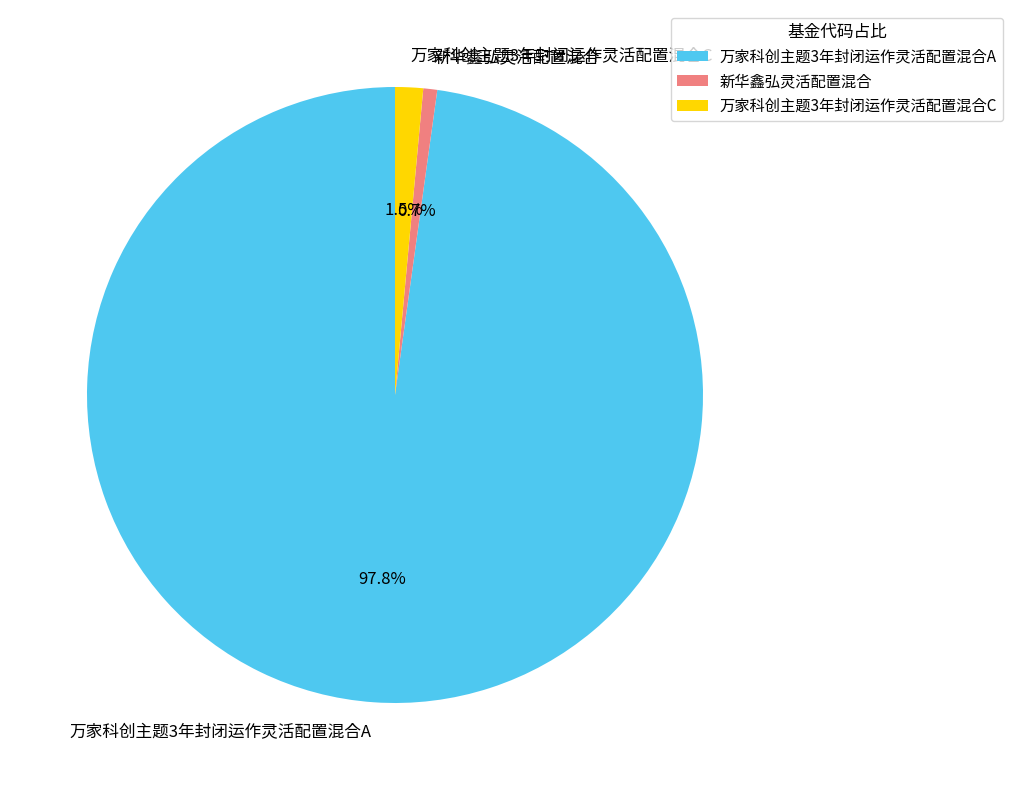

Approximately how many times larger is the value at 万家科创主题3年封闭运作灵活配置混合A compared to 新华鑫弘灵活配置混合?

134.0